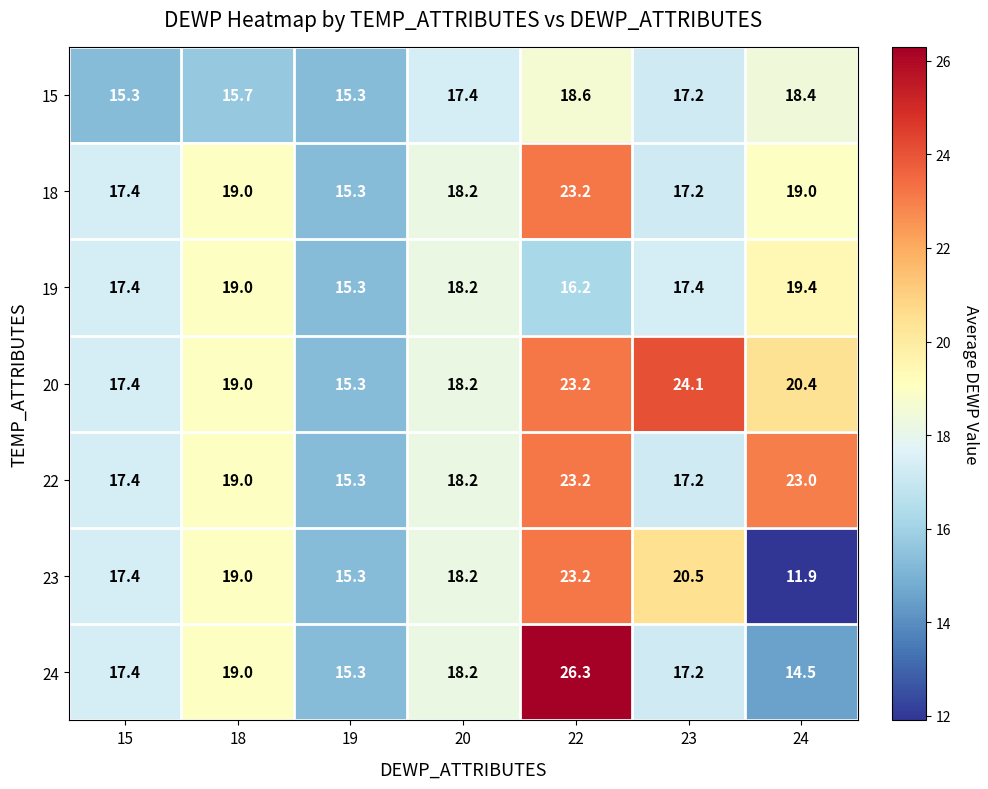

What is the difference between the highest and lowest values at 15?

2.1